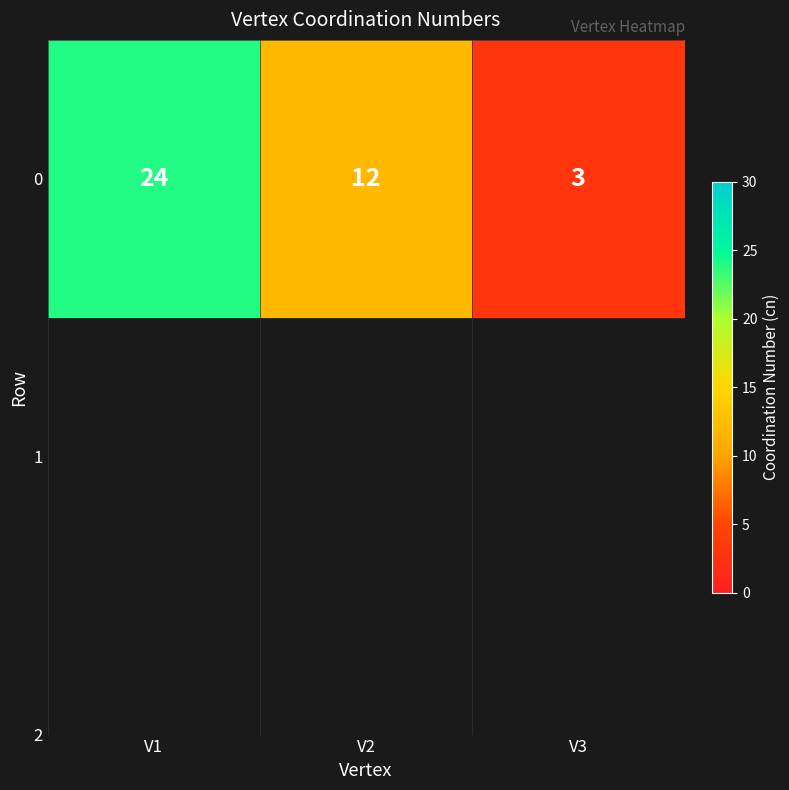

Rank the categories by value from highest to lowest.

V1, V2, V3